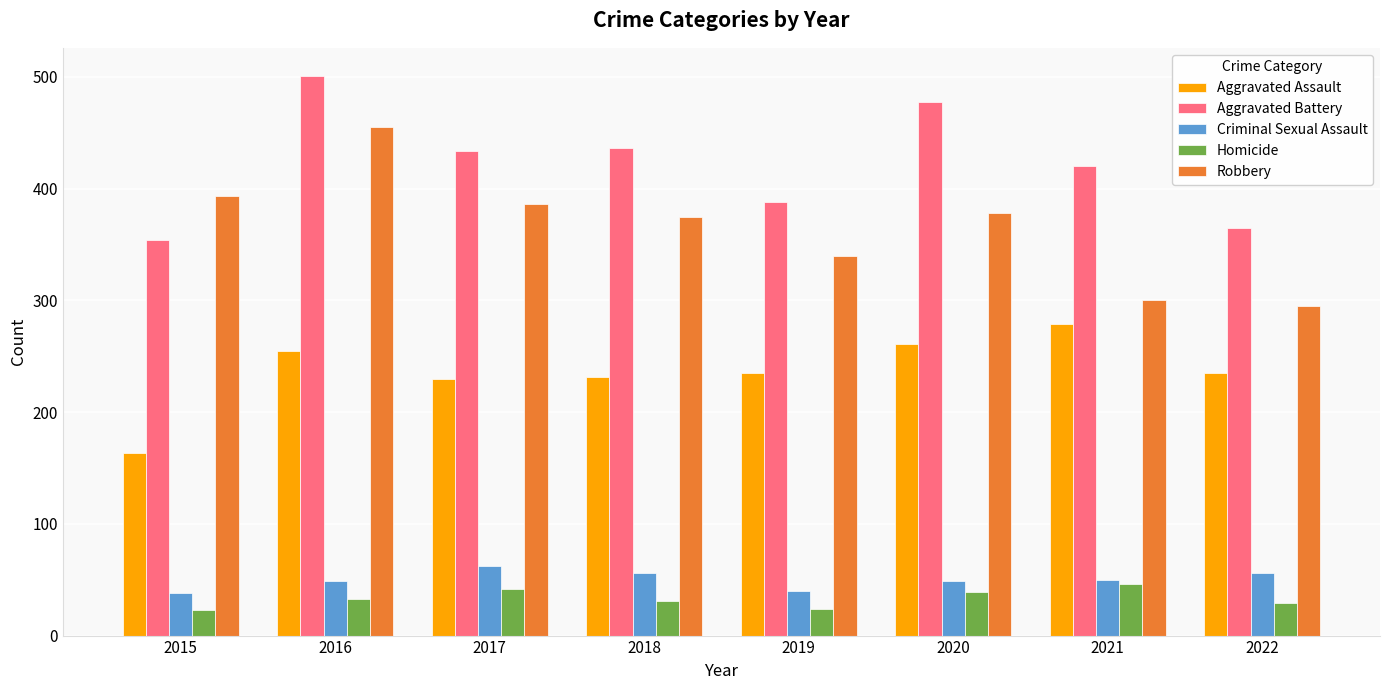

Is it true that Robbery equals 455 at 2016?

True